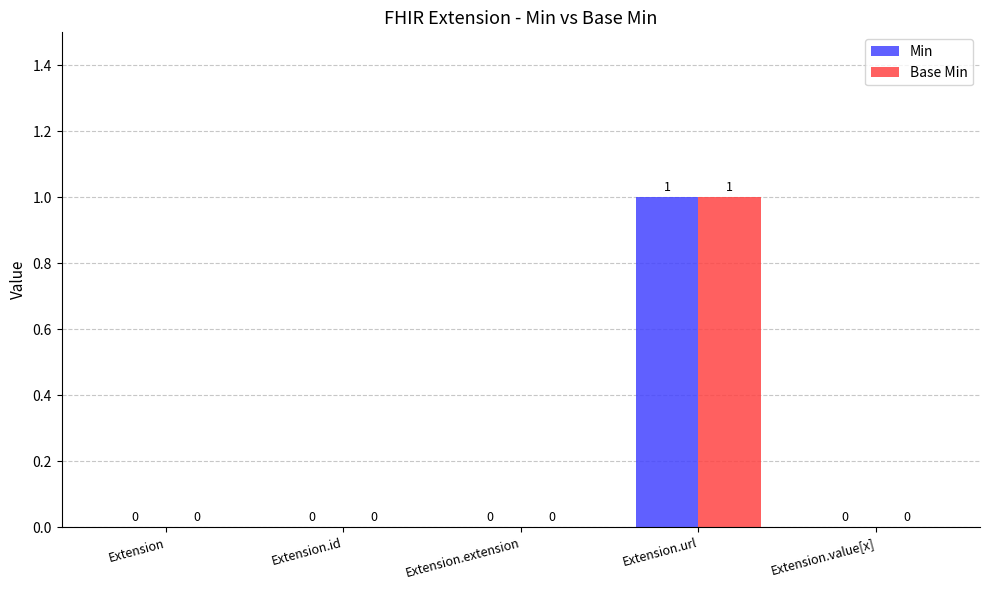

Reading left to right, list all the values displayed in this chart.

Min: Extension=0	Extension.id=0	Extension.extension=0	Extension.url=1	Extension.value[x]=0
Base Min: Extension=0	Extension.id=0	Extension.extension=0	Extension.url=1	Extension.value[x]=0